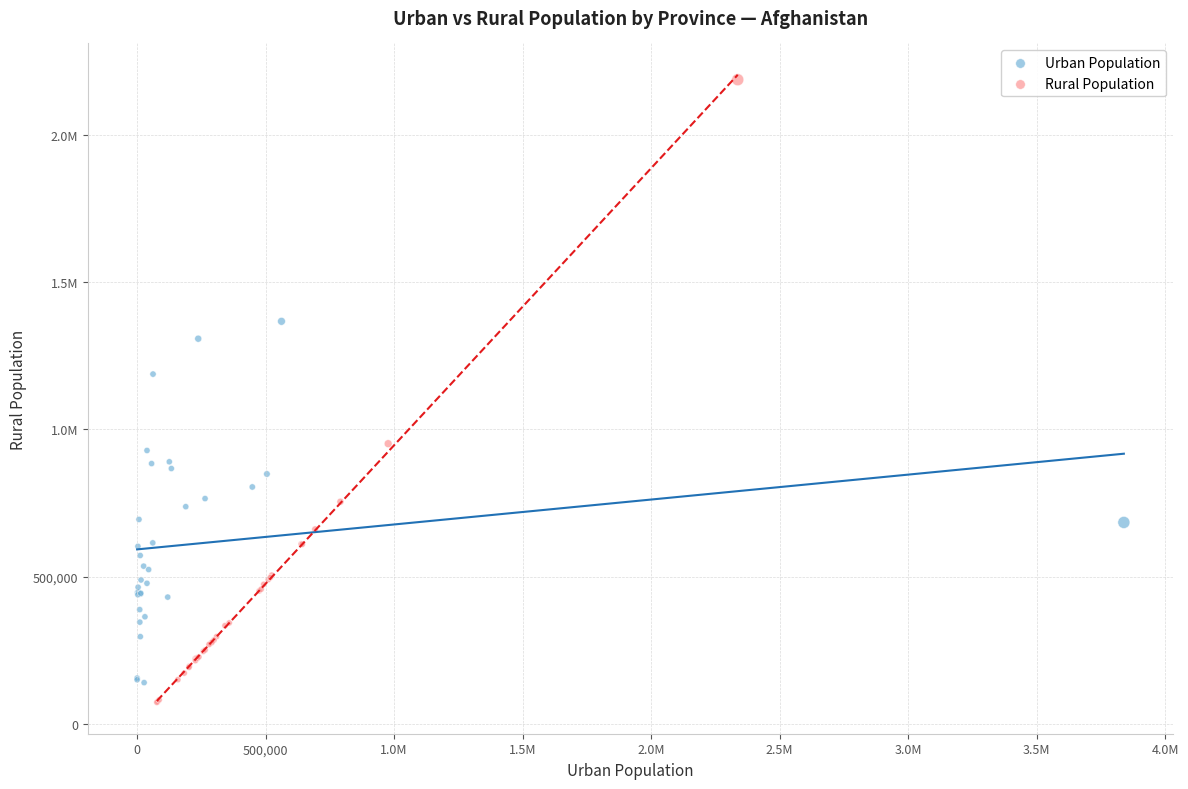

What are all the series names shown in the legend?

Urban Population, Rural Population